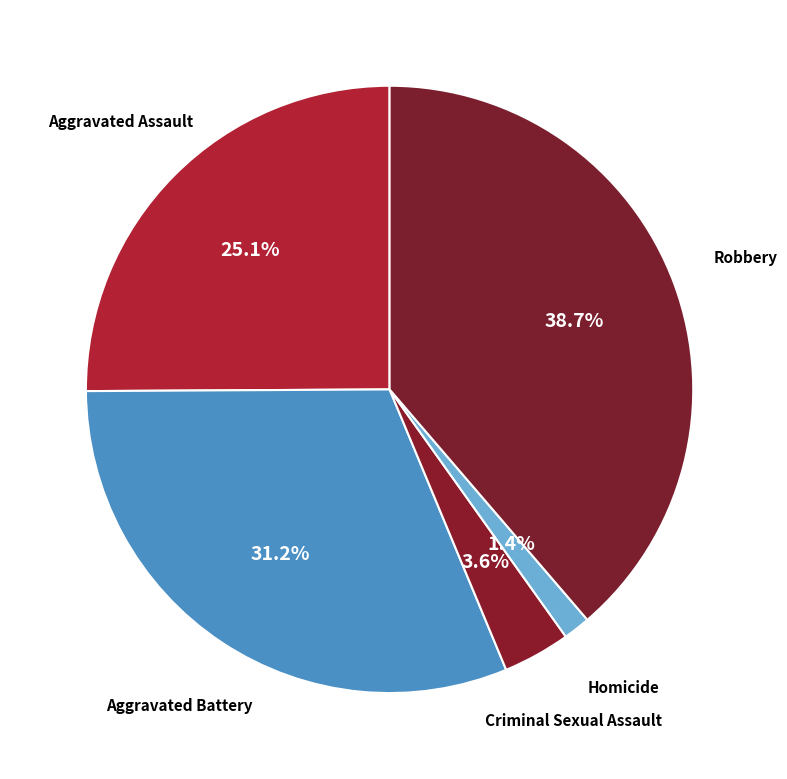

Does any single category account for the majority?

No